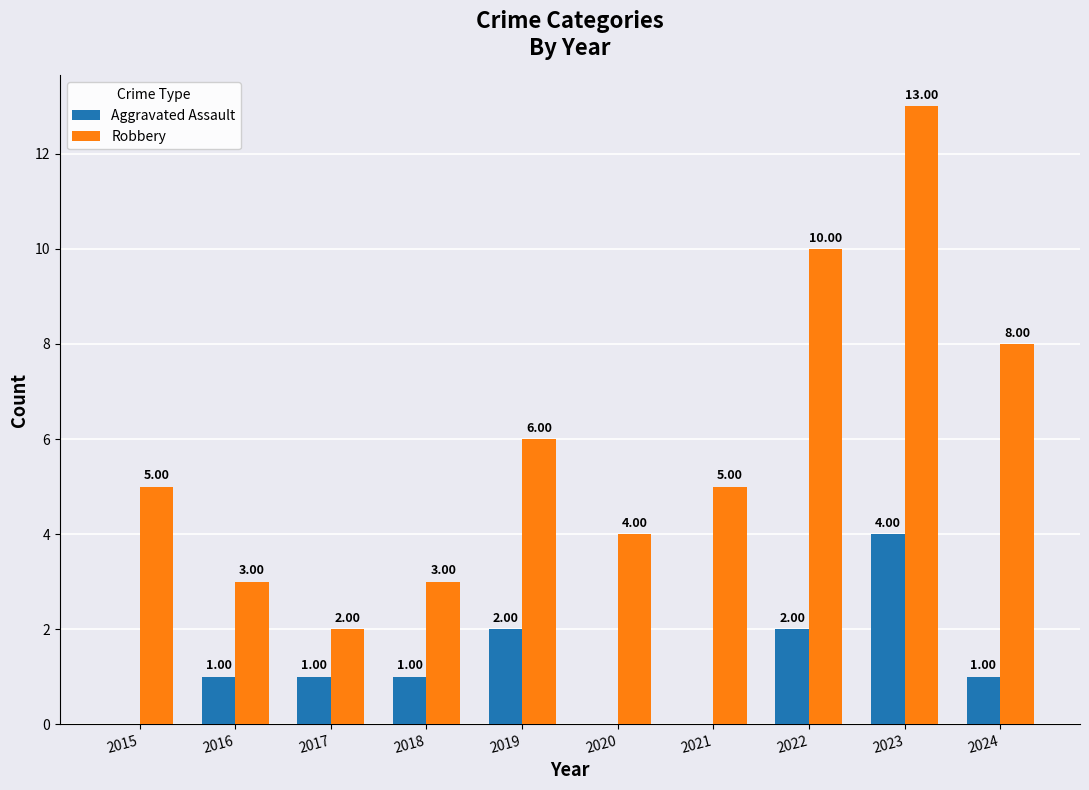

Which series changed the most between 2022 and 2023?

Robbery